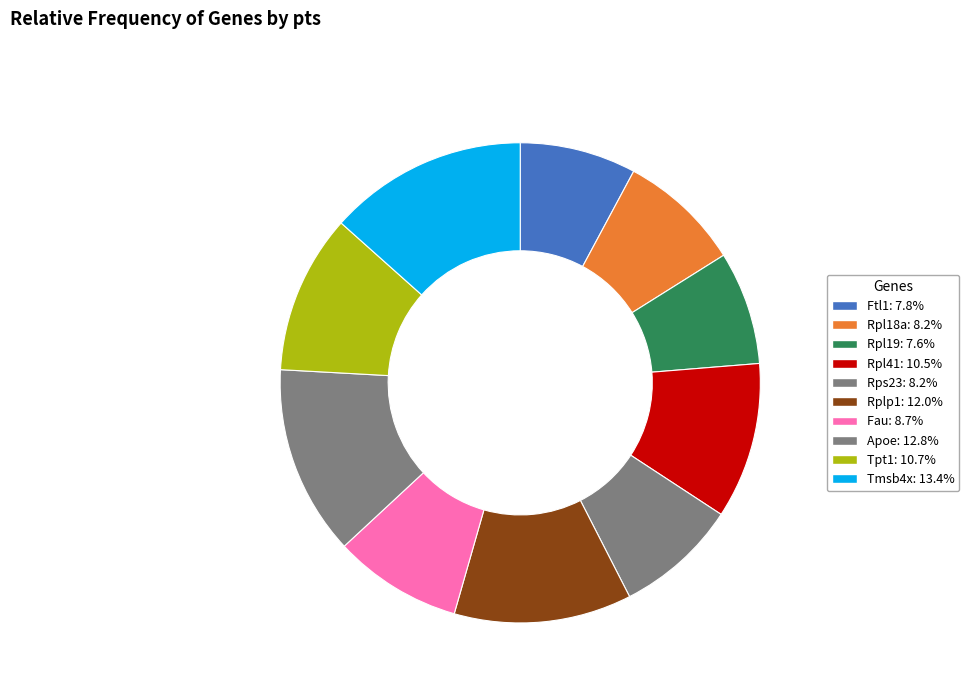

Is it true that Rpl41 is 16% of the pie?

False